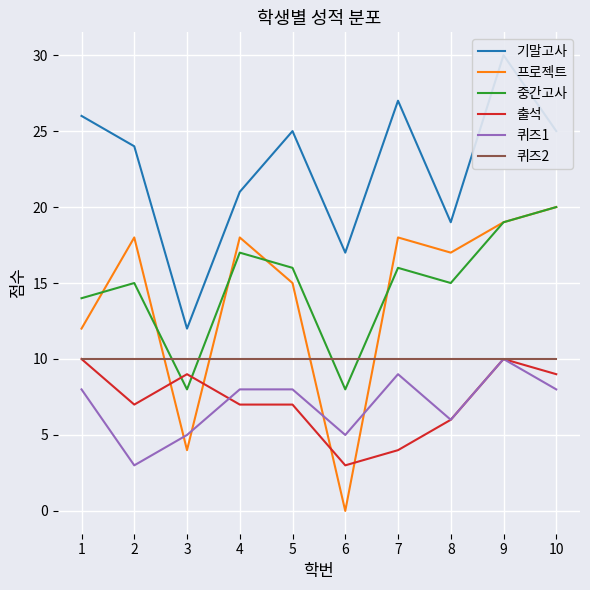

The value of 프로젝트 at 3 is 4. True or false?

True